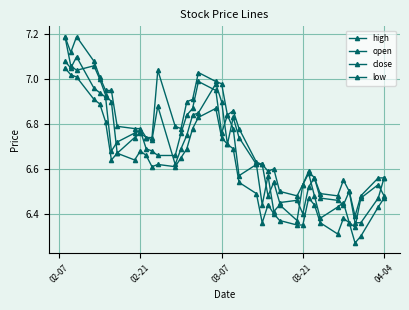

How many interior local valleys does the close series have?

9